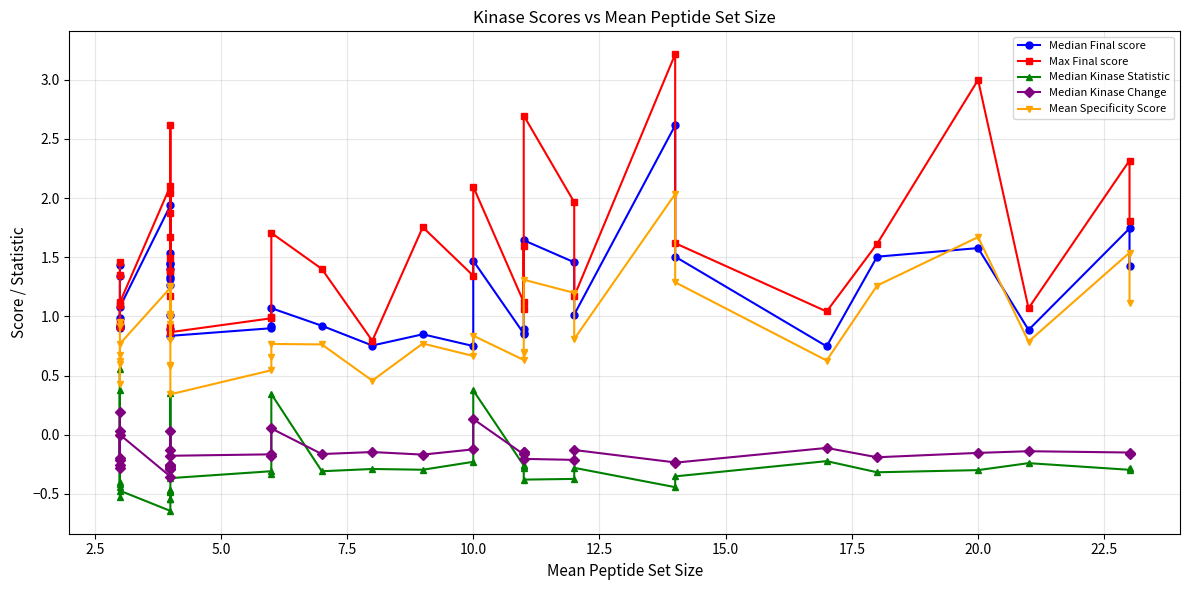

How many distinct data groups are displayed?

5